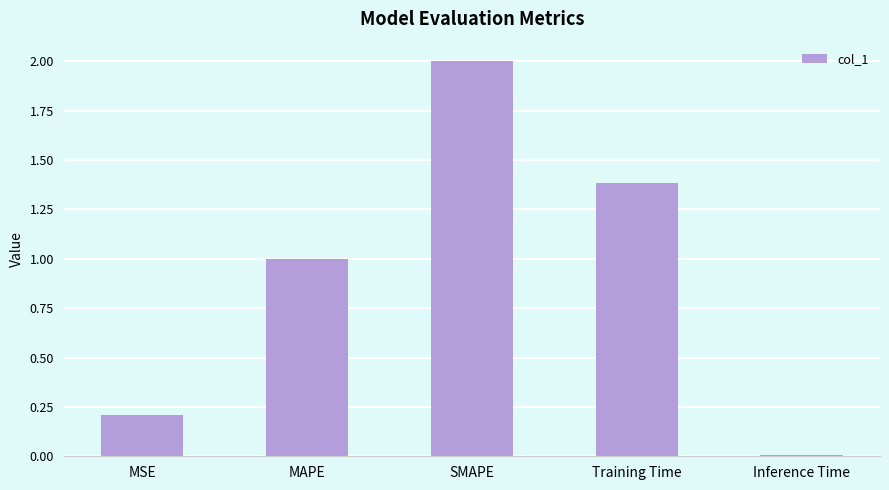

List the labels in order of value, largest first.

SMAPE, Training Time, MAPE, MSE, Inference Time